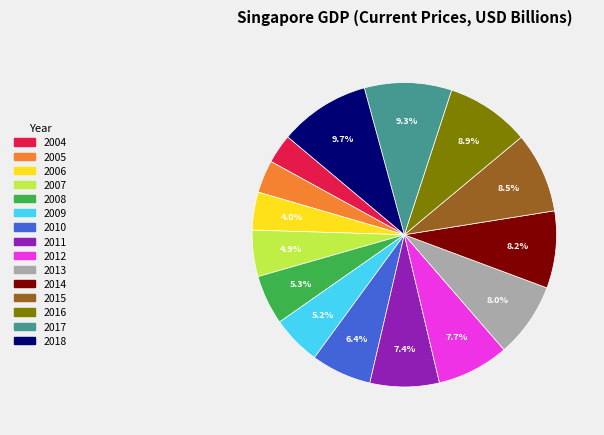

The 2015 slice represents 20% of the pie. True or false?

False